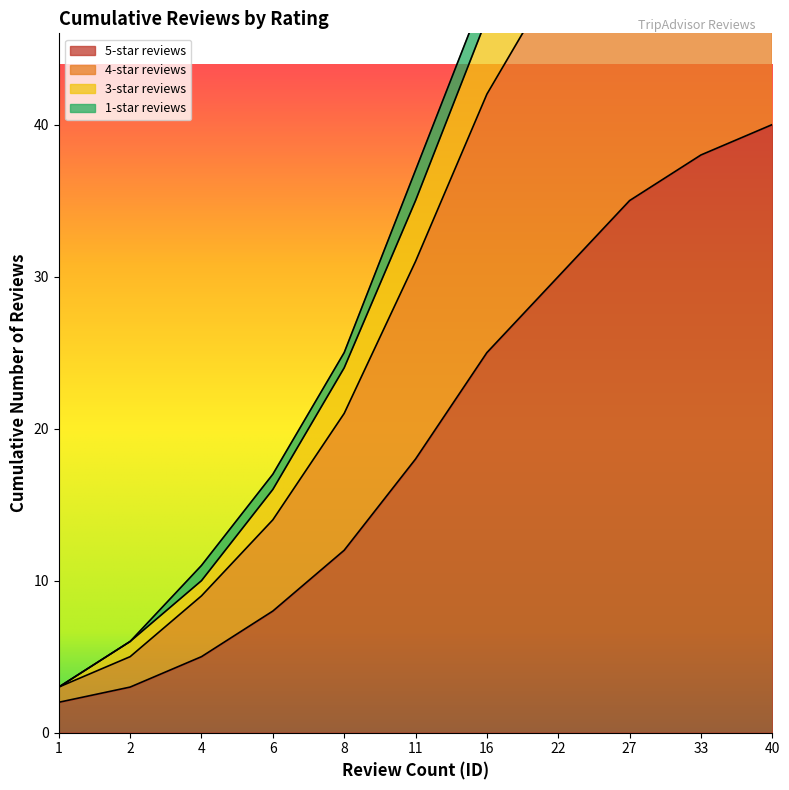

The value of 5-star reviews at 11 is 5. True or false?

False